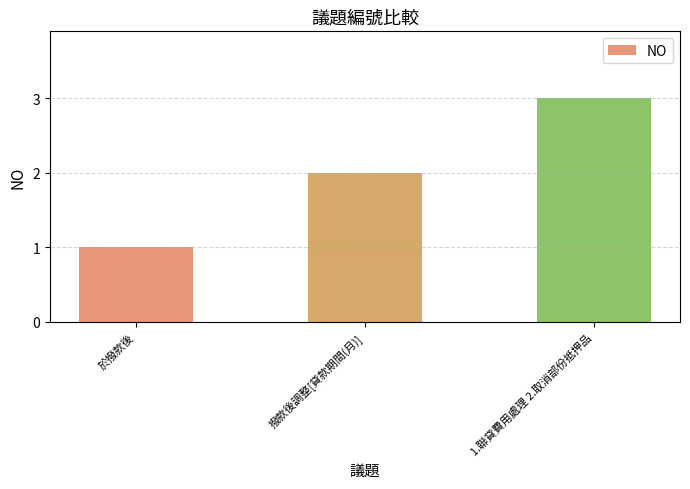

What is the sum of the values at 1.聯貸費用處理 2.取消部份抵押品 and 於撥款後?

4